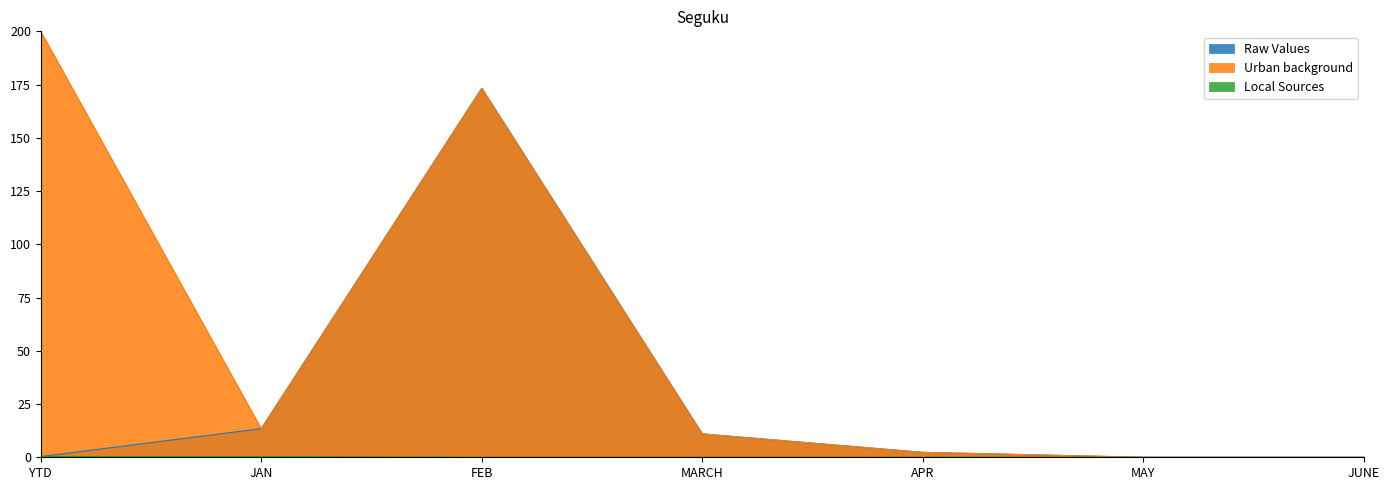

Is it true that Raw Values equals 0.0 at MAY?

True